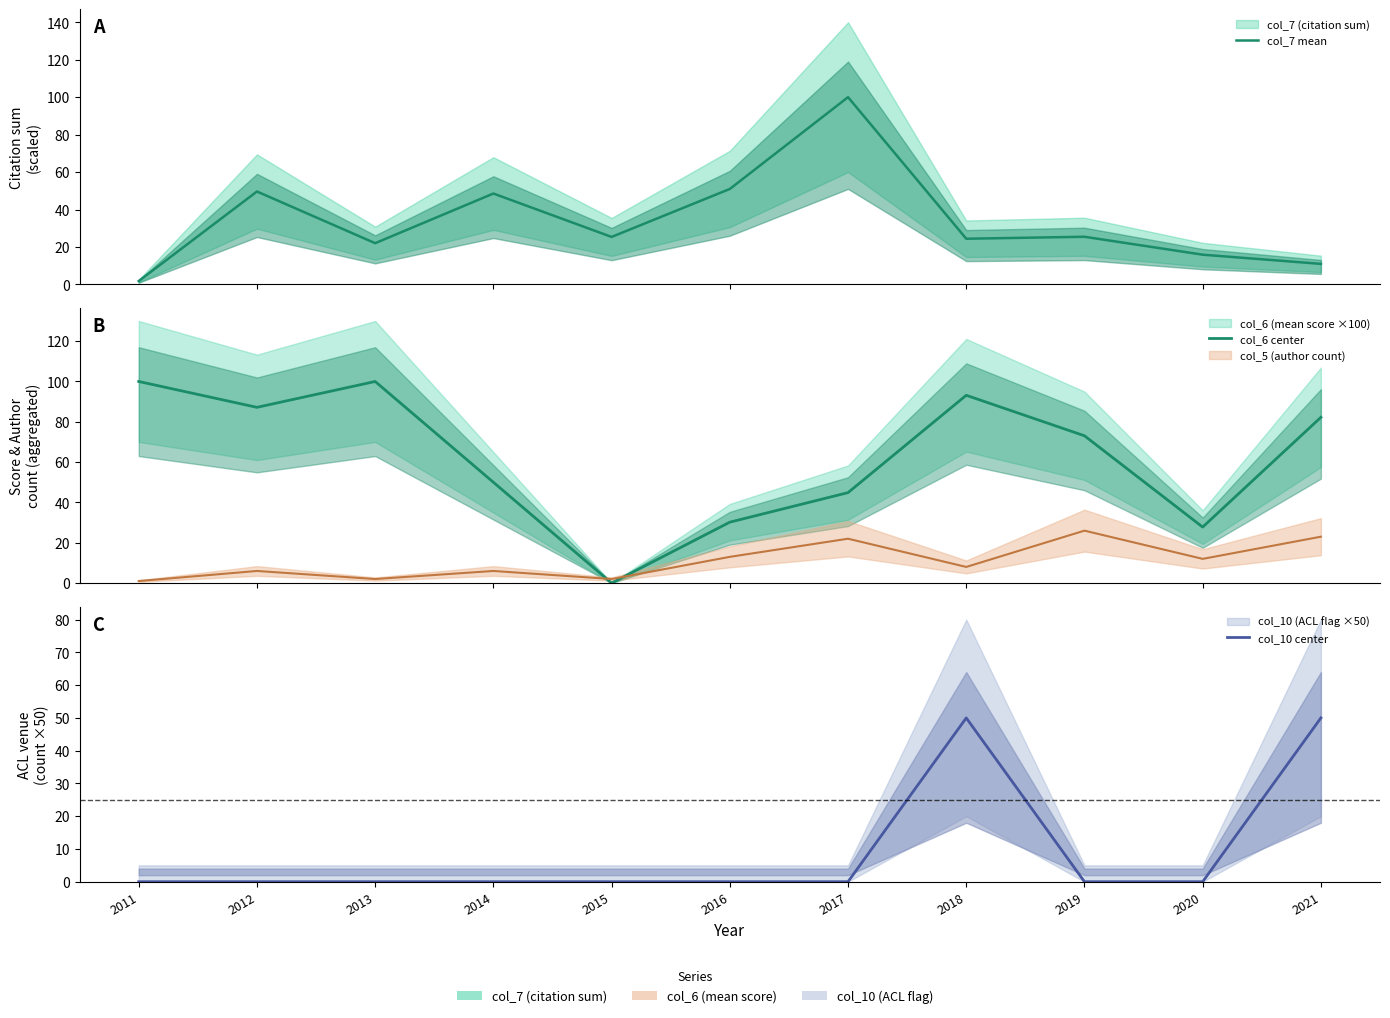

How many interior local peaks does the col_6 center series have?

2